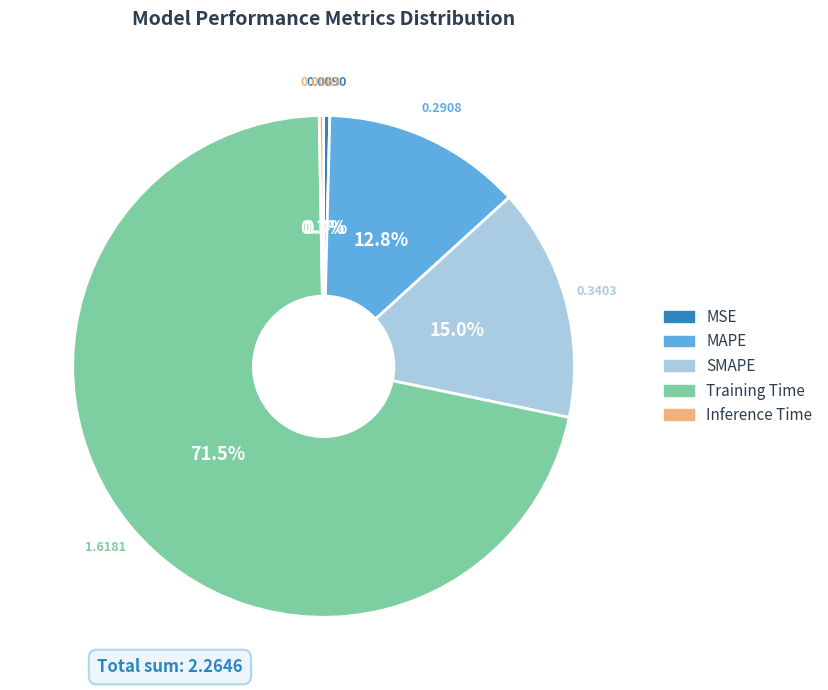

Is there any slice that represents more than half of the pie?

Yes